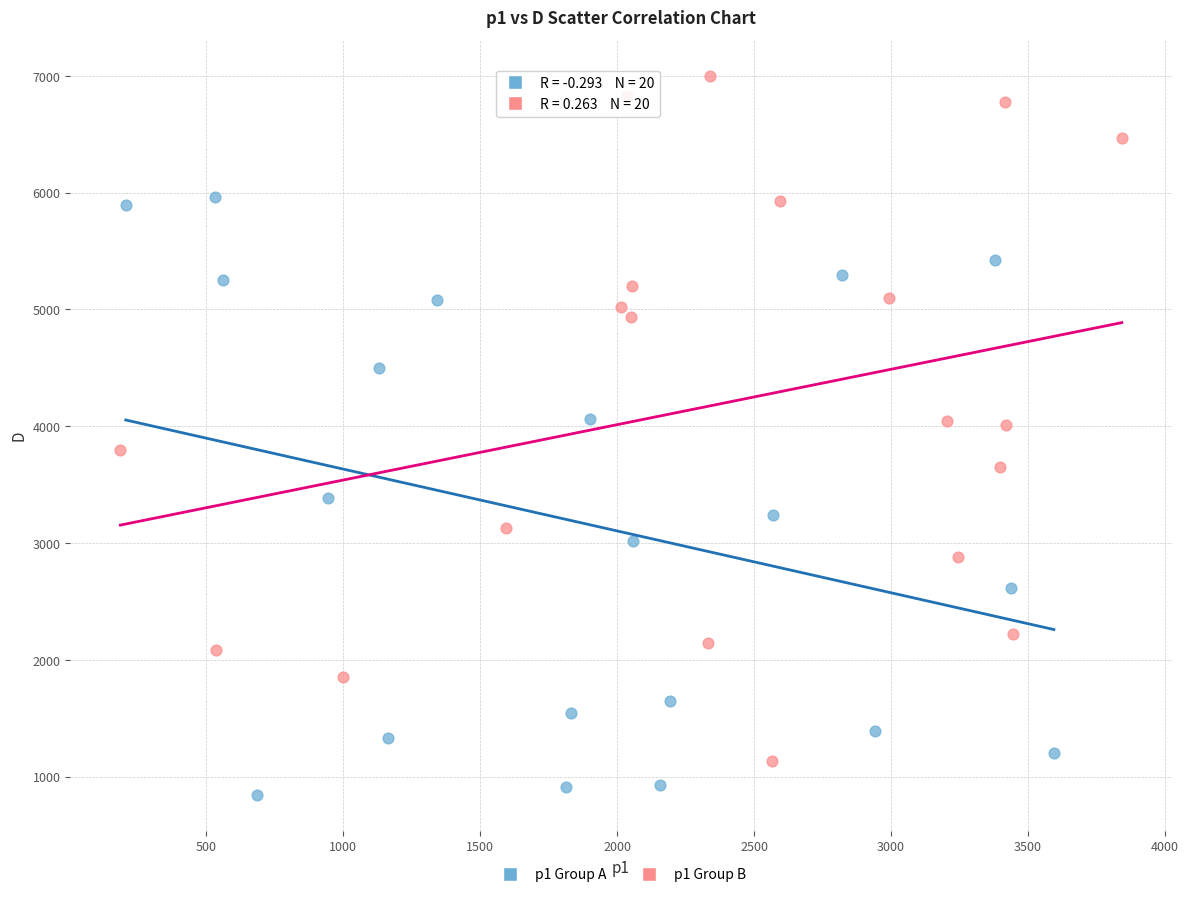

Which series contains the highest Y value?

p1 Group B